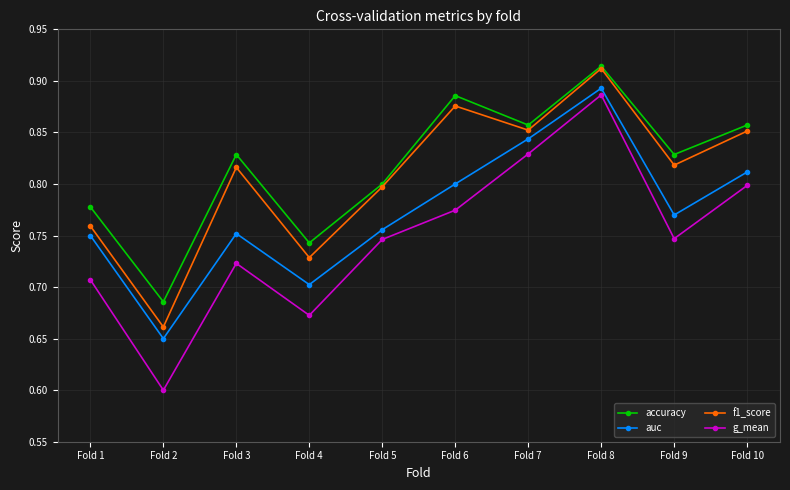

Which label corresponds to the largest value in the chart?

Fold 8